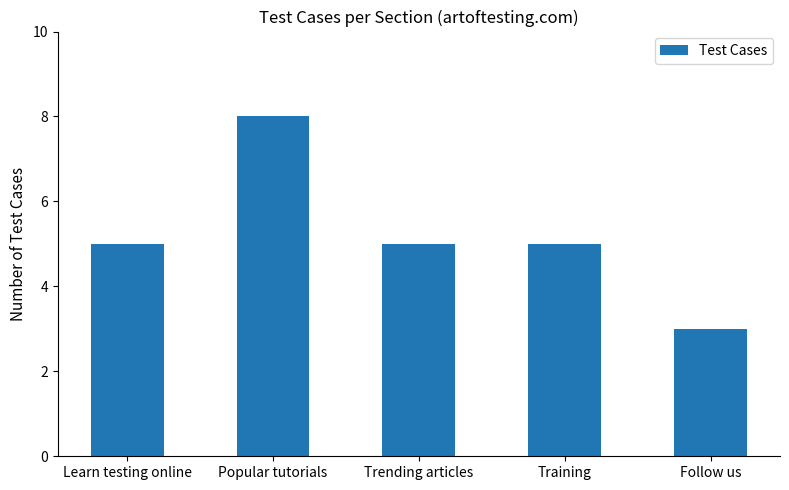

What is the greatest value displayed?

8